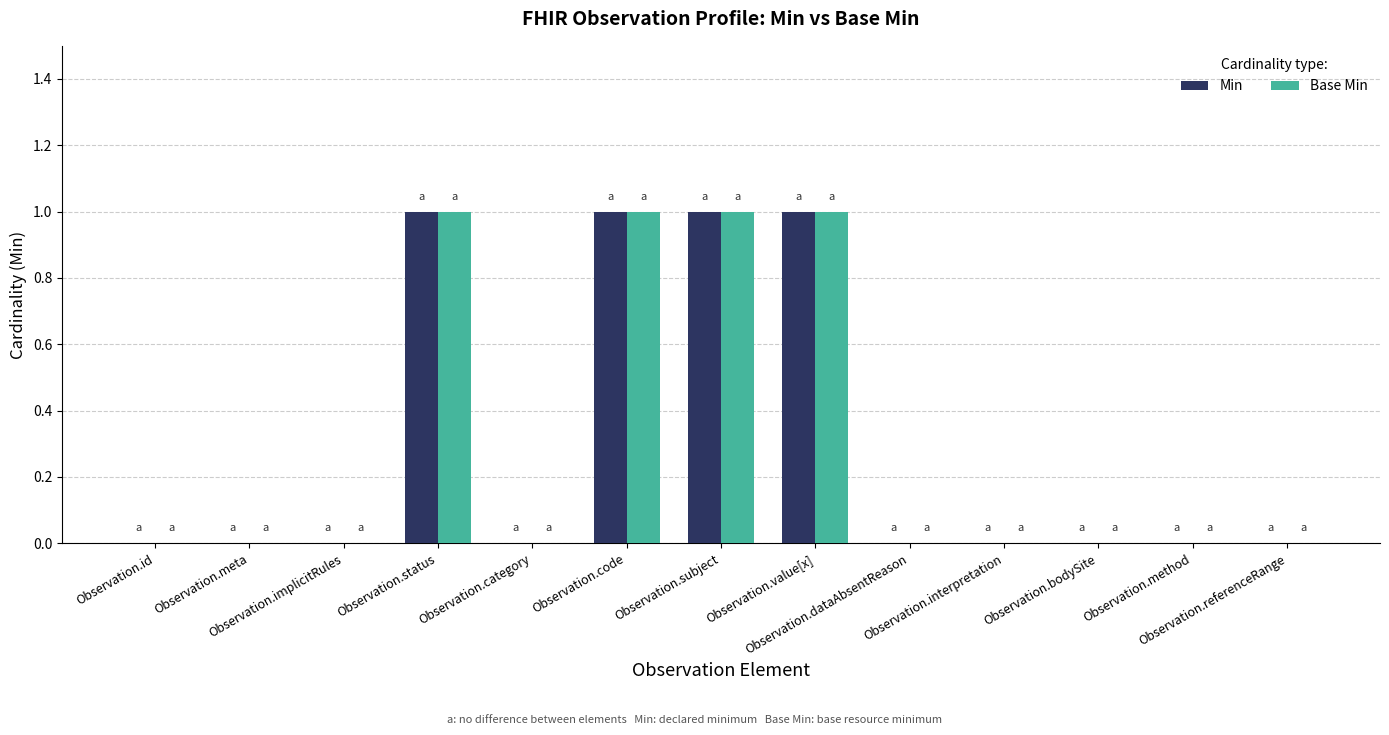

What is the sum of all Base Min values?

4